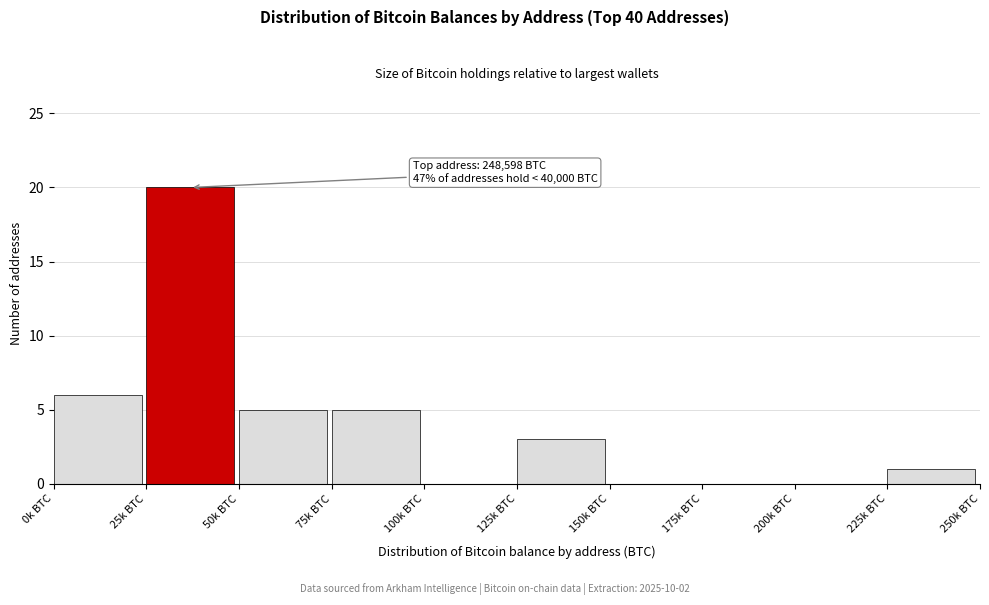

Reading left to right, what are all the values shown in this chart?

0k BTC=6	25k BTC=20	50k BTC=5	75k BTC=5	100k BTC=0	125k BTC=3	150k BTC=0	175k BTC=0	200k BTC=0	225k BTC=1